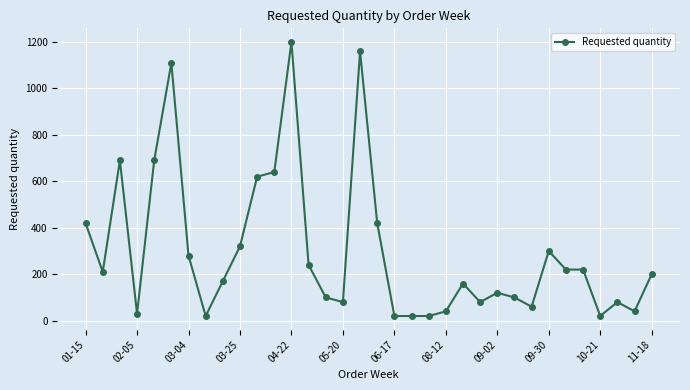

True or false: there are more than 0 points higher than both neighbors.

True